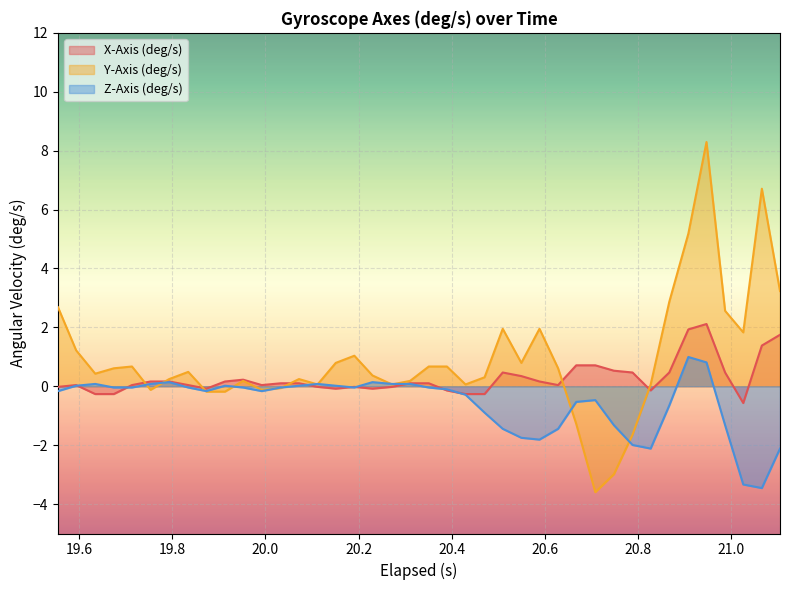

What is the maximum value for Z-Axis (deg/s)?

1.0